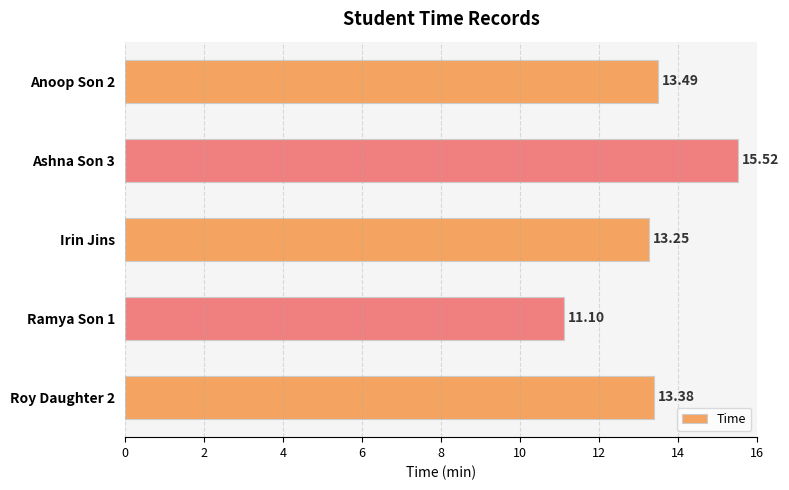

Where is the data nearest to the value 13?

Irin Jins